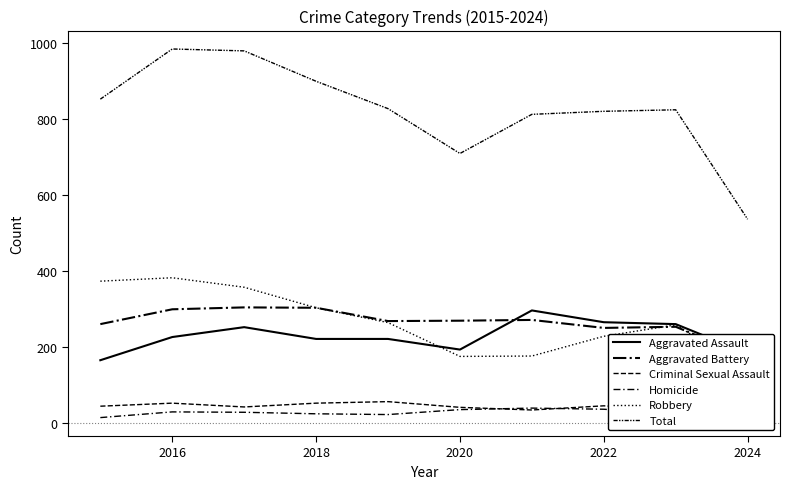

True or false: Aggravated Battery and Total cross at least once.

False